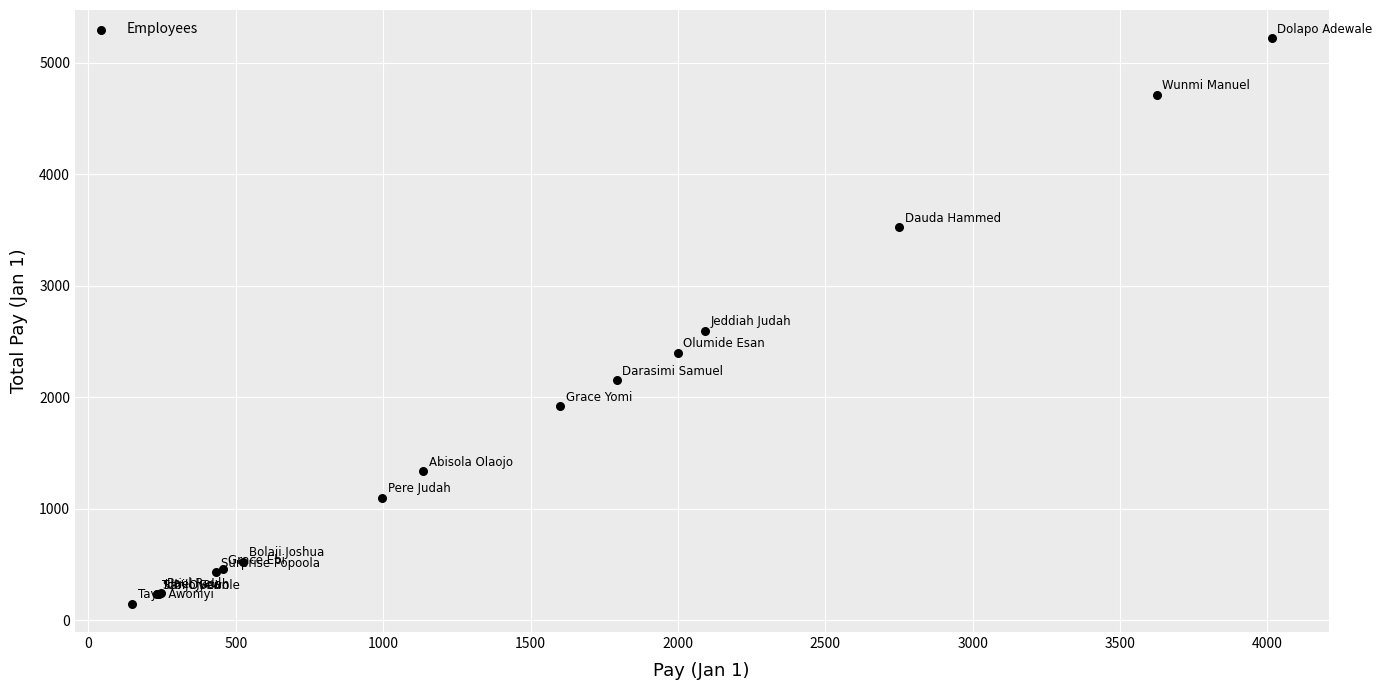

What Y value in the scatter plot is closest to 2682?

2593.5